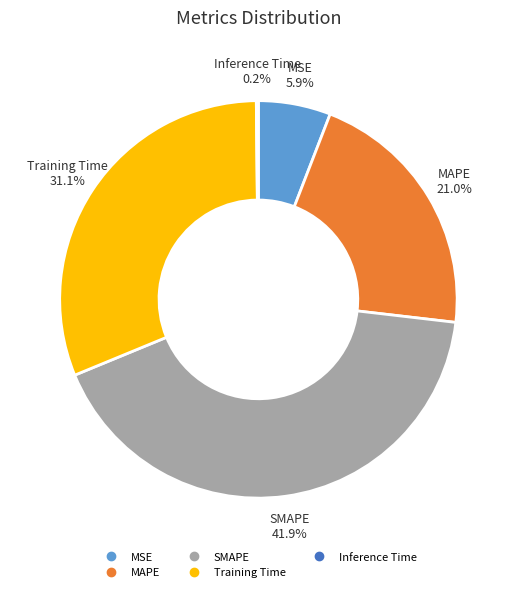

Is there a majority slice in this chart?

No